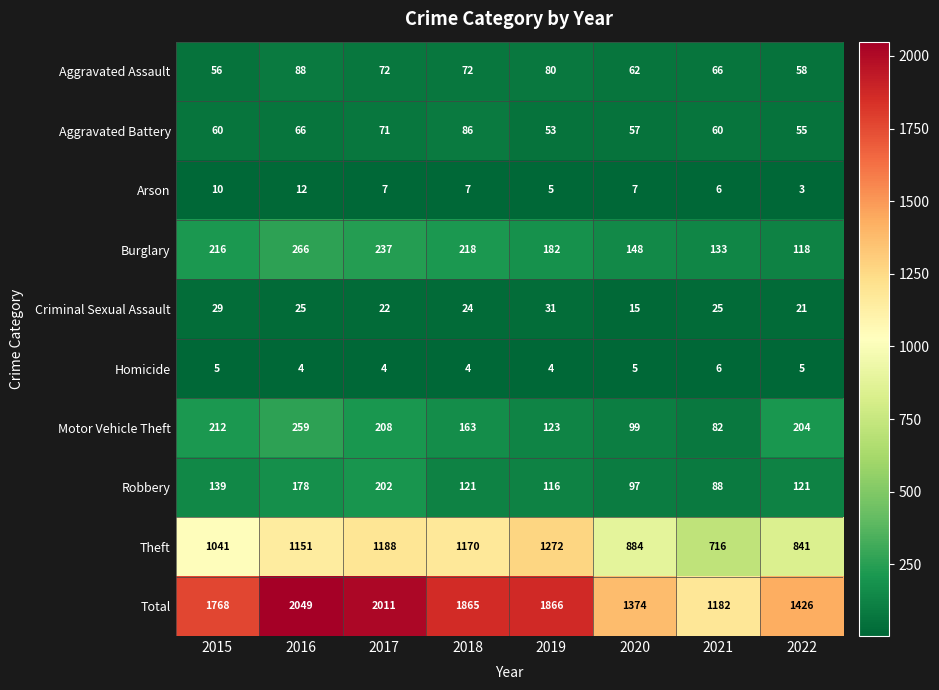

At 2016, list the series in order from largest to smallest.

Total, Theft, Burglary, Motor Vehicle Theft, Robbery, Aggravated Assault, Aggravated Battery, Criminal Sexual Assault, Arson, Homicide